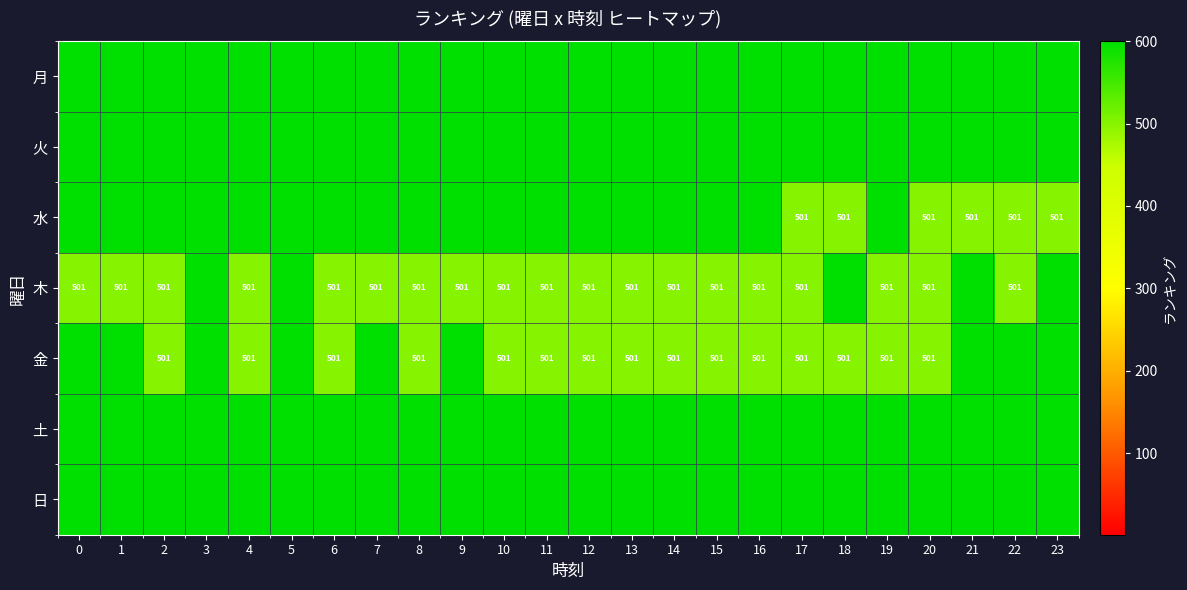

What is the average value of the 金 series?

538